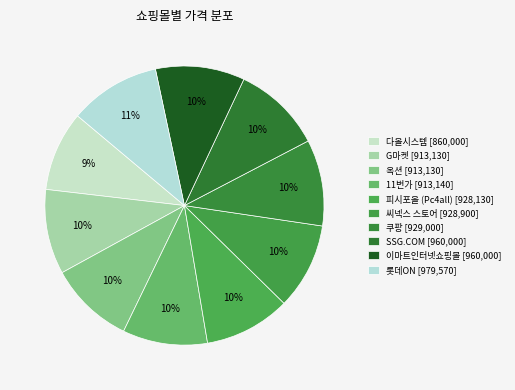

How many segments does this pie chart have?

10